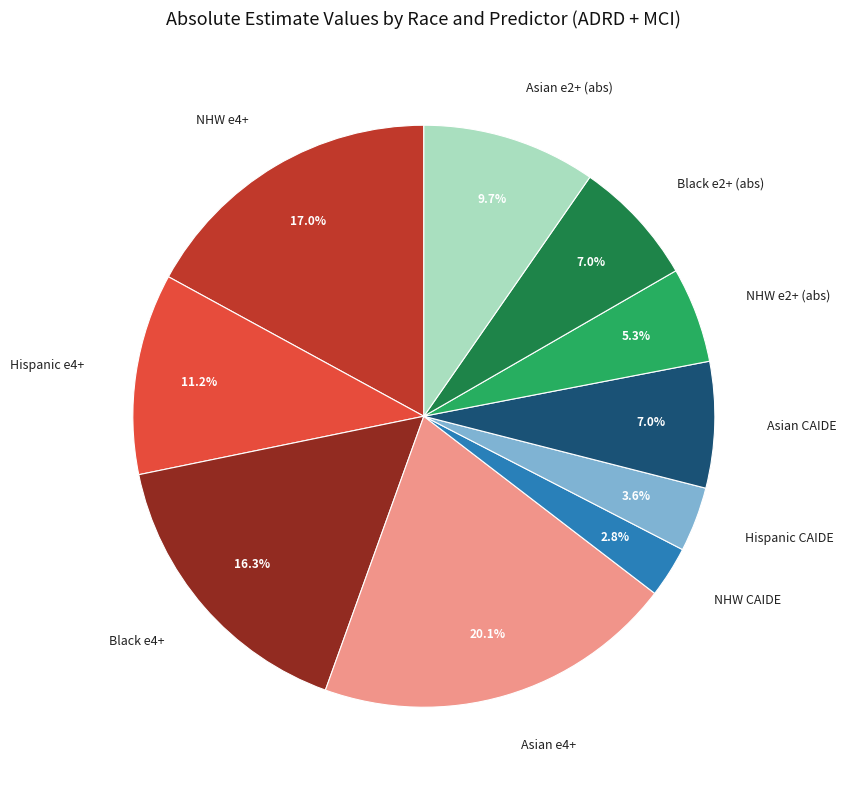

What is the smallest slice in the pie chart?

NHW CAIDE